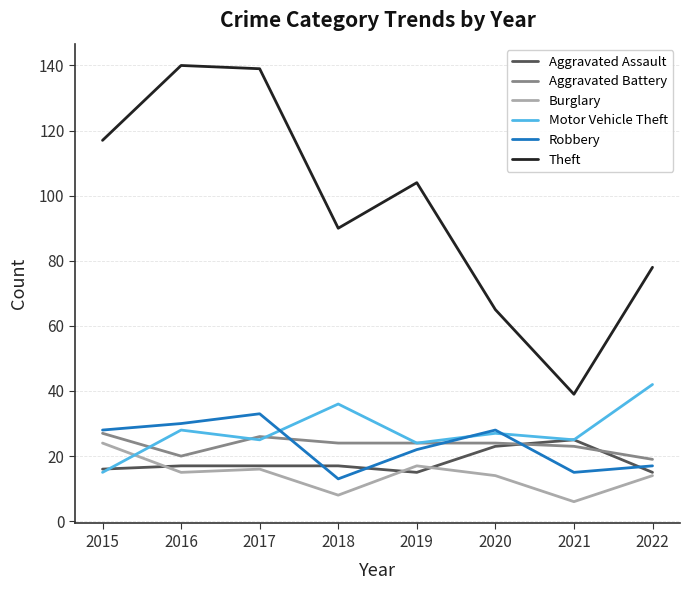

What is the difference between the maximum and minimum values in the Theft series?

101